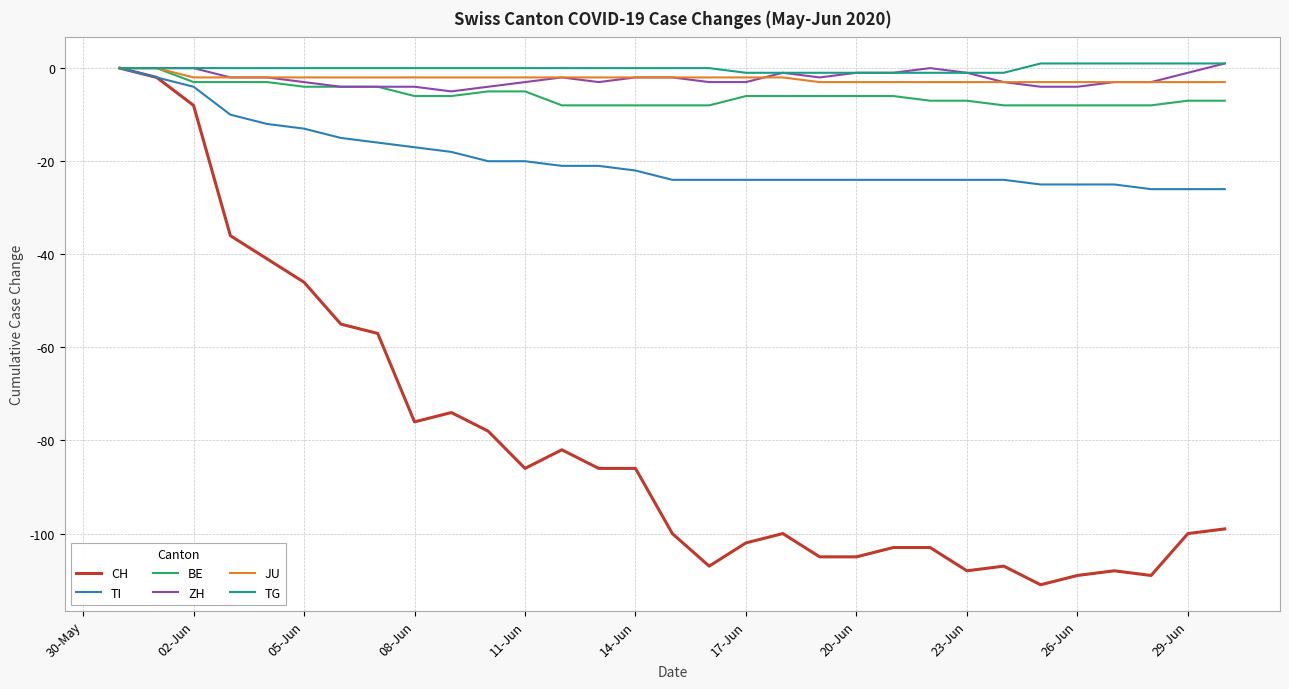

What is the maximum value shown in the chart?

1